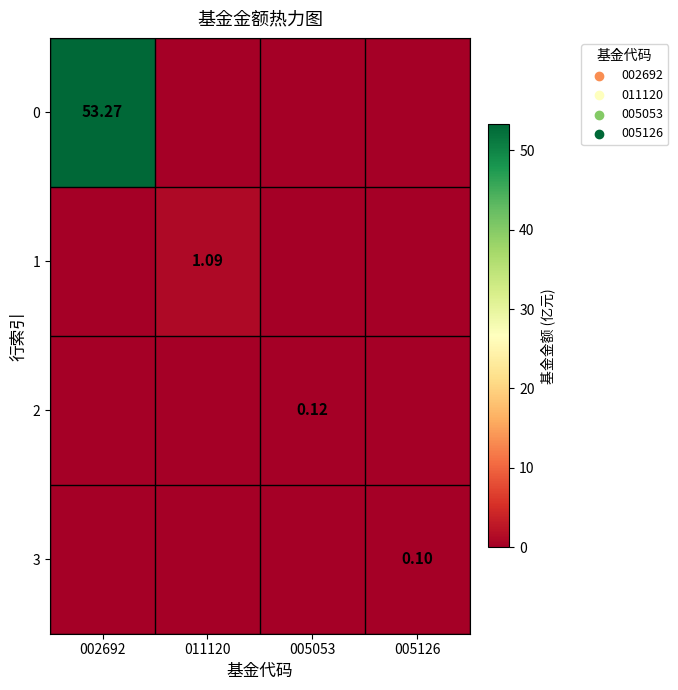

What is the average value of the 1 series?

0.3